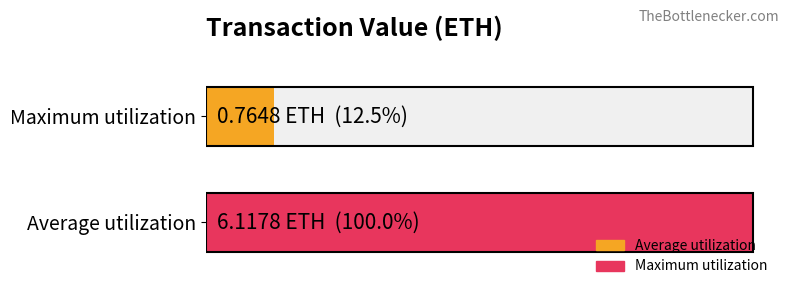

The value at 12 is 0.8. True or false?

True